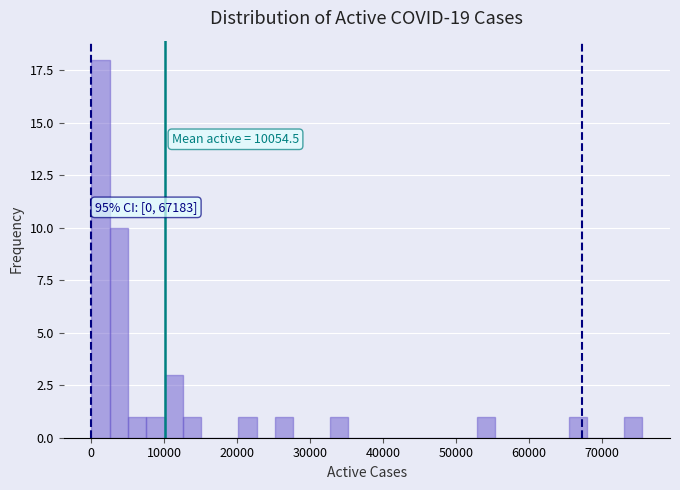

Read against the x-axis, roughly where is the centre of the tallest bar?

1000